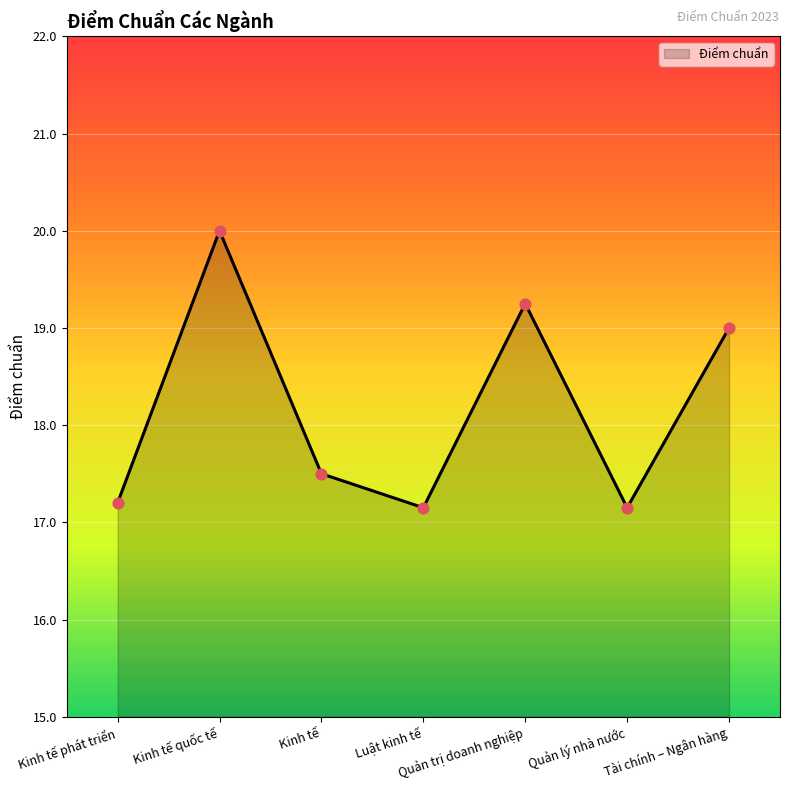

Which has a higher value, Luật kinh tế or Kinh tế?

Kinh tế